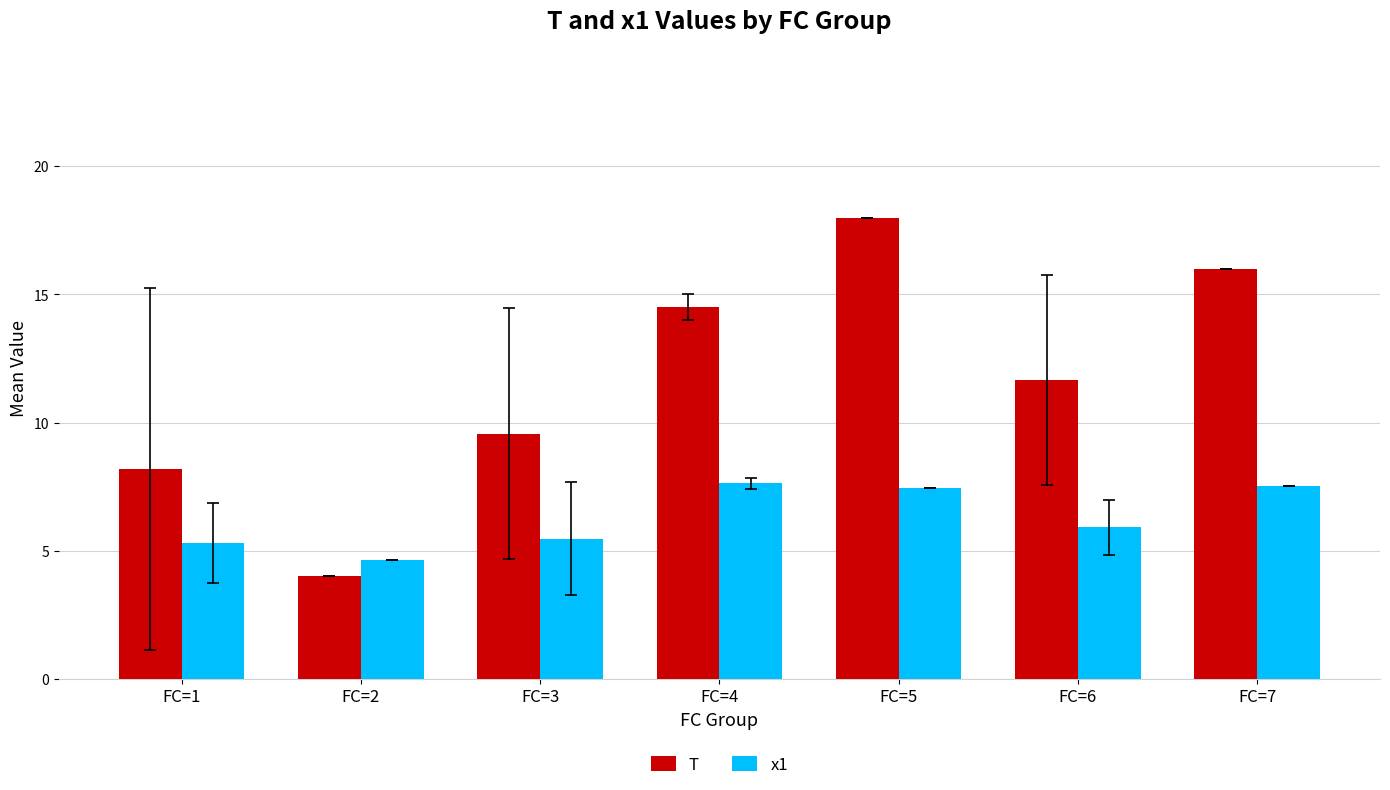

Which series has the largest total across all categories?

T